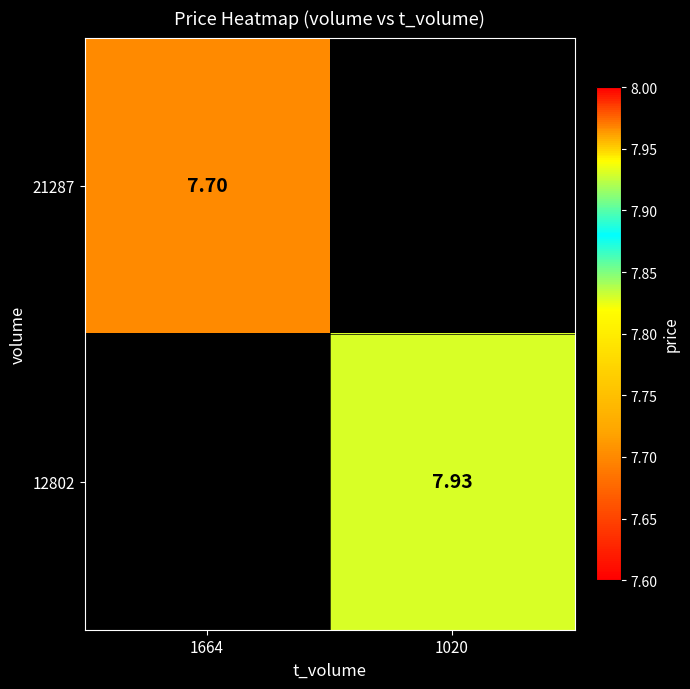

At which label does 12802 first exceed 7?

1020